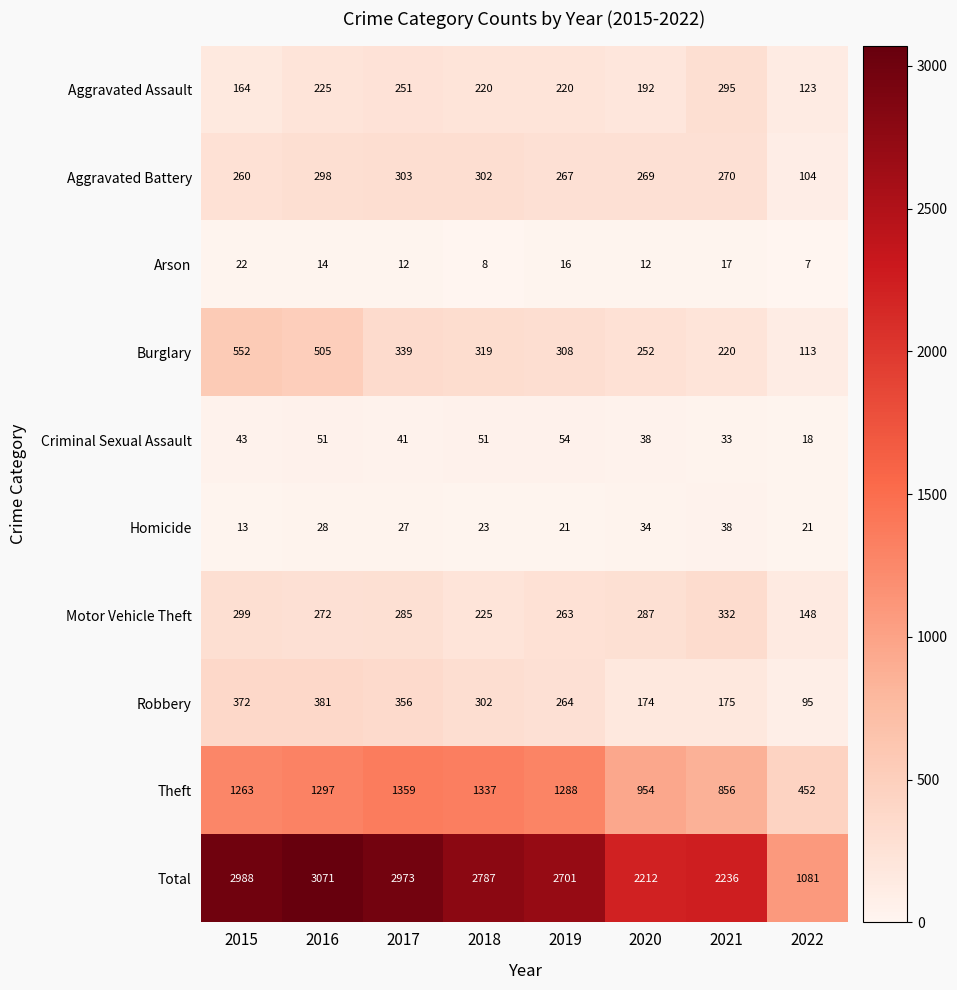

How many distinct data groups are displayed?

10